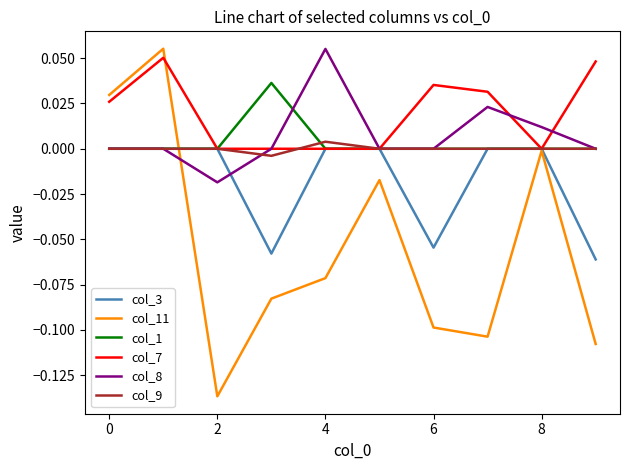

Which series has the largest range (max minus min)?

col_11